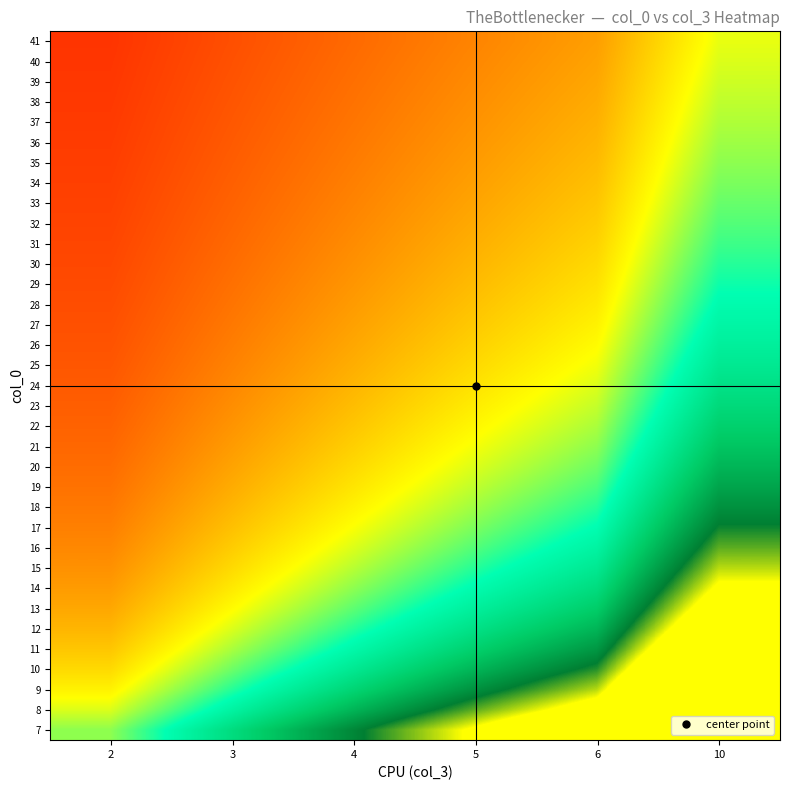

What is the total value across all series at 6?

11.1